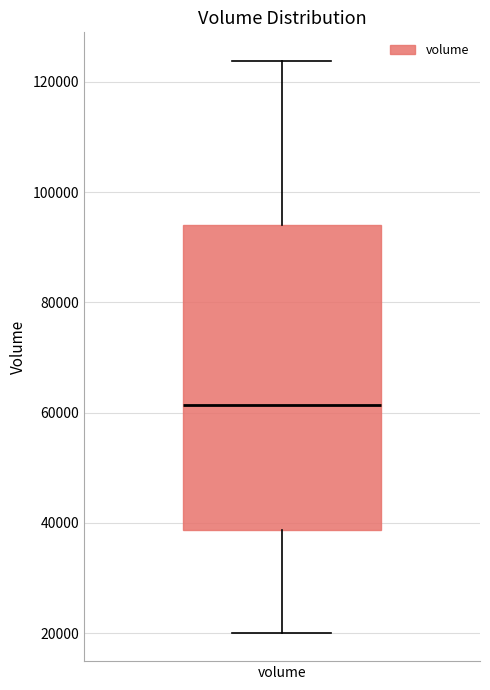

Read this box plot against the y-axis: the position of the median line, the range covered by the box, and the ends of both whiskers. The values are not printed on the chart, so give them approximately, as read against the axis.

median 62000, box 38000 to 94000, whiskers 20000 to 124000